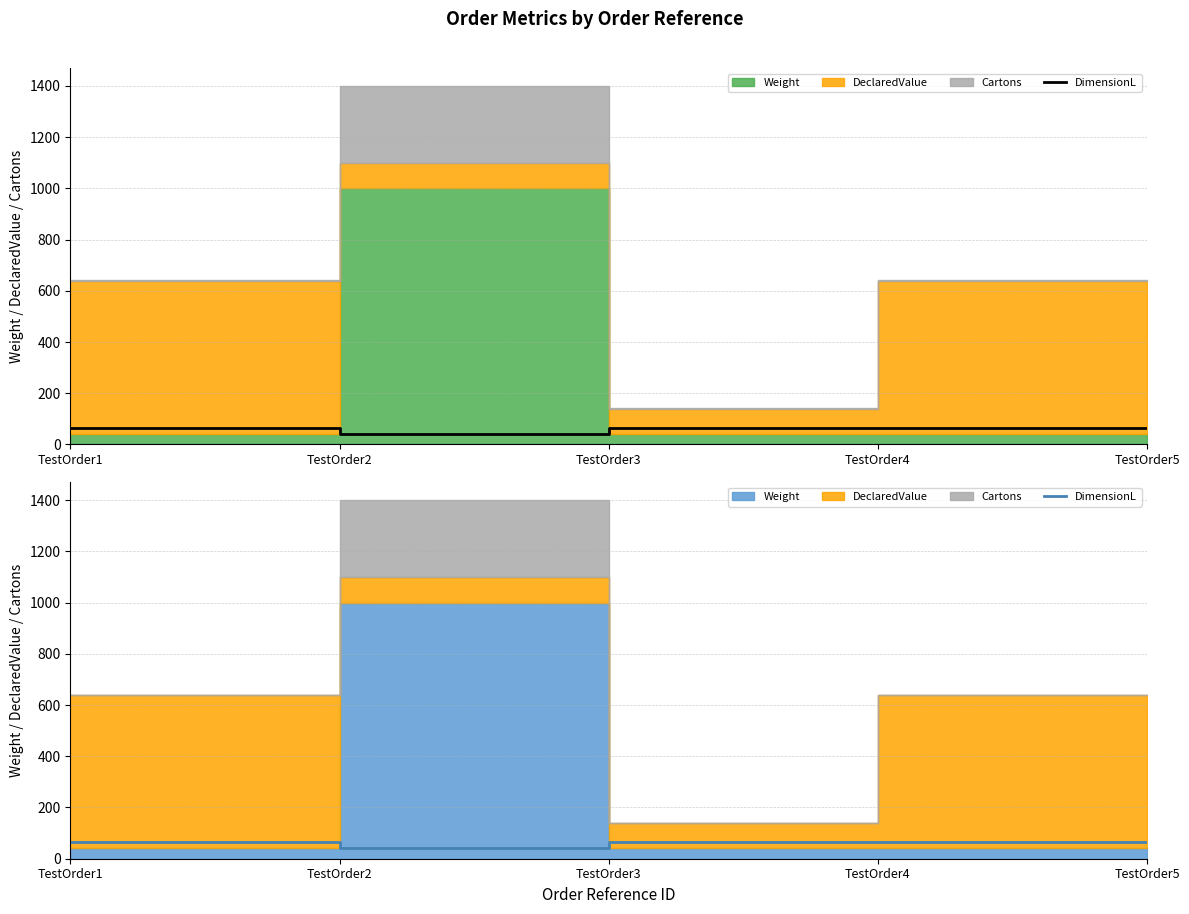

List the labels in order of value, smallest first.

TestOrder2, TestOrder1, TestOrder3, TestOrder4, TestOrder5